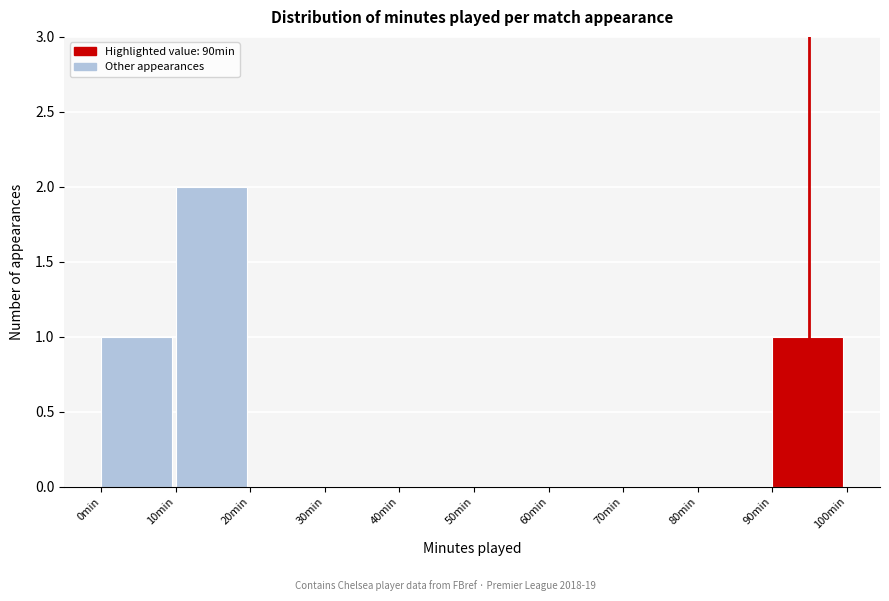

Reading left to right, transcribe this chart: for each bar, give the range it covers on the x-axis and its height. The values are not printed on the chart, so give them approximately, as read against the axis.

0 to 10: 1
10 to 20: 2
20 to 30: 0
30 to 40: 0
40 to 50: 0
50 to 60: 0
60 to 70: 0
70 to 80: 0
80 to 90: 0
90 to 100: 1